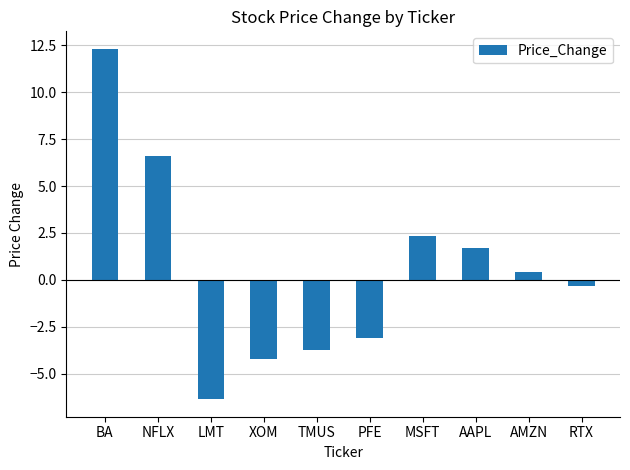

Reading left to right, transcribe all the data shown in this chart.

BA=12.3	NFLX=6.6	LMT=-6.4	XOM=-4.2	TMUS=-3.7	PFE=-3.1	MSFT=2.3	AAPL=1.7	AMZN=0.4	RTX=-0.3